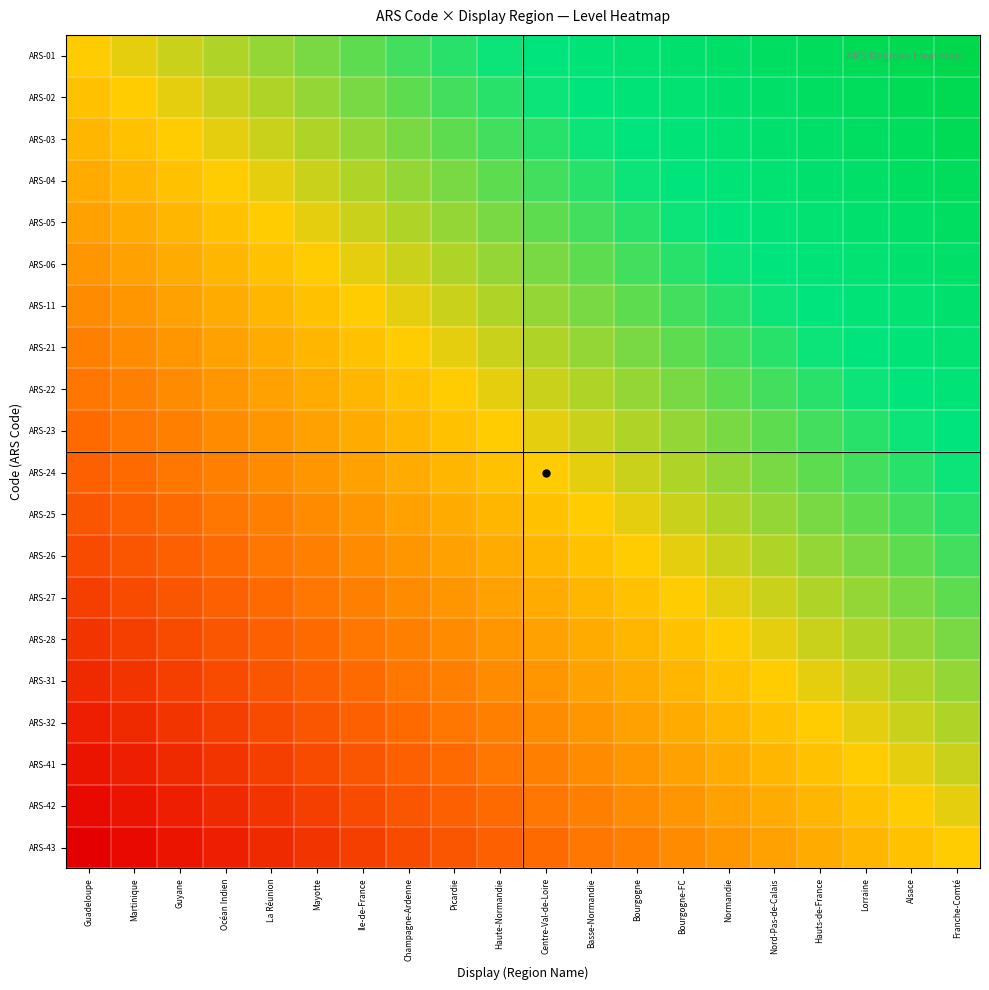

Reading left to right, extract all data points from this chart.

ARS-01: Guadeloupe=0.0	Martinique=0.1	Guyane=0.1	Océan Indien=0.2	La Réunion=0.2	Mayotte=0.3	Ile-de-France=0.3	Champagne-Ardenne=0.4	Picardie=0.4	Haute-Normandie=0.5	Centre-Val-de-Loire=0.5	Basse-Normandie=0.6	Bourgogne=0.6	Bourgogne-FC=0.7	Normandie=0.7	Nord-Pas-de-Calais=0.8	Hauts-de-France=0.8	Lorraine=0.9	Alsace=0.9	Franche-Comté=1.0
ARS-02: Guadeloupe=-0.1	Martinique=0.0	Guyane=0.1	Océan Indien=0.1	La Réunion=0.2	Mayotte=0.2	Ile-de-France=0.3	Champagne-Ardenne=0.3	Picardie=0.4	Haute-Normandie=0.4	Centre-Val-de-Loire=0.5	Basse-Normandie=0.5	Bourgogne=0.6	Bourgogne-FC=0.6	Normandie=0.7	Nord-Pas-de-Calais=0.7	Hauts-de-France=0.8	Lorraine=0.8	Alsace=0.9	Franche-Comté=0.9
ARS-03: Guadeloupe=-0.1	Martinique=-0.1	Guyane=0.0	Océan Indien=0.1	La Réunion=0.1	Mayotte=0.2	Ile-de-France=0.2	Champagne-Ardenne=0.3	Picardie=0.3	Haute-Normandie=0.4	Centre-Val-de-Loire=0.4	Basse-Normandie=0.5	Bourgogne=0.5	Bourgogne-FC=0.6	Normandie=0.6	Nord-Pas-de-Calais=0.7	Hauts-de-France=0.7	Lorraine=0.8	Alsace=0.8	Franche-Comté=0.9
ARS-04: Guadeloupe=-0.2	Martinique=-0.1	Guyane=-0.1	Océan Indien=0.0	La Réunion=0.1	Mayotte=0.1	Ile-de-France=0.2	Champagne-Ardenne=0.2	Picardie=0.3	Haute-Normandie=0.3	Centre-Val-de-Loire=0.4	Basse-Normandie=0.4	Bourgogne=0.5	Bourgogne-FC=0.5	Normandie=0.6	Nord-Pas-de-Calais=0.6	Hauts-de-France=0.7	Lorraine=0.7	Alsace=0.8	Franche-Comté=0.8
ARS-05: Guadeloupe=-0.2	Martinique=-0.2	Guyane=-0.1	Océan Indien=-0.1	La Réunion=0.0	Mayotte=0.1	Ile-de-France=0.1	Champagne-Ardenne=0.2	Picardie=0.2	Haute-Normandie=0.3	Centre-Val-de-Loire=0.3	Basse-Normandie=0.4	Bourgogne=0.4	Bourgogne-FC=0.5	Normandie=0.5	Nord-Pas-de-Calais=0.6	Hauts-de-France=0.6	Lorraine=0.7	Alsace=0.7	Franche-Comté=0.8
ARS-06: Guadeloupe=-0.3	Martinique=-0.2	Guyane=-0.2	Océan Indien=-0.1	La Réunion=-0.1	Mayotte=0.0	Ile-de-France=0.1	Champagne-Ardenne=0.1	Picardie=0.2	Haute-Normandie=0.2	Centre-Val-de-Loire=0.3	Basse-Normandie=0.3	Bourgogne=0.4	Bourgogne-FC=0.4	Normandie=0.5	Nord-Pas-de-Calais=0.5	Hauts-de-France=0.6	Lorraine=0.6	Alsace=0.7	Franche-Comté=0.7
ARS-11: Guadeloupe=-0.3	Martinique=-0.3	Guyane=-0.2	Océan Indien=-0.2	La Réunion=-0.1	Mayotte=-0.1	Ile-de-France=0.0	Champagne-Ardenne=0.1	Picardie=0.1	Haute-Normandie=0.2	Centre-Val-de-Loire=0.2	Basse-Normandie=0.3	Bourgogne=0.3	Bourgogne-FC=0.4	Normandie=0.4	Nord-Pas-de-Calais=0.5	Hauts-de-France=0.5	Lorraine=0.6	Alsace=0.6	Franche-Comté=0.7
ARS-21: Guadeloupe=-0.4	Martinique=-0.3	Guyane=-0.3	Océan Indien=-0.2	La Réunion=-0.2	Mayotte=-0.1	Ile-de-France=-0.1	Champagne-Ardenne=0.0	Picardie=0.1	Haute-Normandie=0.1	Centre-Val-de-Loire=0.2	Basse-Normandie=0.2	Bourgogne=0.3	Bourgogne-FC=0.3	Normandie=0.4	Nord-Pas-de-Calais=0.4	Hauts-de-France=0.5	Lorraine=0.5	Alsace=0.6	Franche-Comté=0.6
ARS-22: Guadeloupe=-0.4	Martinique=-0.4	Guyane=-0.3	Océan Indien=-0.3	La Réunion=-0.2	Mayotte=-0.2	Ile-de-France=-0.1	Champagne-Ardenne=-0.1	Picardie=0.0	Haute-Normandie=0.1	Centre-Val-de-Loire=0.1	Basse-Normandie=0.2	Bourgogne=0.2	Bourgogne-FC=0.3	Normandie=0.3	Nord-Pas-de-Calais=0.4	Hauts-de-France=0.4	Lorraine=0.5	Alsace=0.5	Franche-Comté=0.6
ARS-23: Guadeloupe=-0.5	Martinique=-0.4	Guyane=-0.4	Océan Indien=-0.3	La Réunion=-0.3	Mayotte=-0.2	Ile-de-France=-0.2	Champagne-Ardenne=-0.1	Picardie=-0.1	Haute-Normandie=0.0	Centre-Val-de-Loire=0.1	Basse-Normandie=0.1	Bourgogne=0.2	Bourgogne-FC=0.2	Normandie=0.3	Nord-Pas-de-Calais=0.3	Hauts-de-France=0.4	Lorraine=0.4	Alsace=0.5	Franche-Comté=0.5
ARS-24: Guadeloupe=-0.5	Martinique=-0.5	Guyane=-0.4	Océan Indien=-0.4	La Réunion=-0.3	Mayotte=-0.3	Ile-de-France=-0.2	Champagne-Ardenne=-0.2	Picardie=-0.1	Haute-Normandie=-0.1	Centre-Val-de-Loire=0.0	Basse-Normandie=0.1	Bourgogne=0.1	Bourgogne-FC=0.2	Normandie=0.2	Nord-Pas-de-Calais=0.3	Hauts-de-France=0.3	Lorraine=0.4	Alsace=0.4	Franche-Comté=0.5
ARS-25: Guadeloupe=-0.6	Martinique=-0.5	Guyane=-0.5	Océan Indien=-0.4	La Réunion=-0.4	Mayotte=-0.3	Ile-de-France=-0.3	Champagne-Ardenne=-0.2	Picardie=-0.2	Haute-Normandie=-0.1	Centre-Val-de-Loire=-0.1	Basse-Normandie=0.0	Bourgogne=0.1	Bourgogne-FC=0.1	Normandie=0.2	Nord-Pas-de-Calais=0.2	Hauts-de-France=0.3	Lorraine=0.3	Alsace=0.4	Franche-Comté=0.4
ARS-26: Guadeloupe=-0.6	Martinique=-0.6	Guyane=-0.5	Océan Indien=-0.5	La Réunion=-0.4	Mayotte=-0.4	Ile-de-France=-0.3	Champagne-Ardenne=-0.3	Picardie=-0.2	Haute-Normandie=-0.2	Centre-Val-de-Loire=-0.1	Basse-Normandie=-0.1	Bourgogne=0.0	Bourgogne-FC=0.1	Normandie=0.1	Nord-Pas-de-Calais=0.2	Hauts-de-France=0.2	Lorraine=0.3	Alsace=0.3	Franche-Comté=0.4
ARS-27: Guadeloupe=-0.7	Martinique=-0.6	Guyane=-0.6	Océan Indien=-0.5	La Réunion=-0.5	Mayotte=-0.4	Ile-de-France=-0.4	Champagne-Ardenne=-0.3	Picardie=-0.3	Haute-Normandie=-0.2	Centre-Val-de-Loire=-0.2	Basse-Normandie=-0.1	Bourgogne=-0.1	Bourgogne-FC=0.0	Normandie=0.1	Nord-Pas-de-Calais=0.1	Hauts-de-France=0.2	Lorraine=0.2	Alsace=0.3	Franche-Comté=0.3
ARS-28: Guadeloupe=-0.7	Martinique=-0.7	Guyane=-0.6	Océan Indien=-0.6	La Réunion=-0.5	Mayotte=-0.5	Ile-de-France=-0.4	Champagne-Ardenne=-0.4	Picardie=-0.3	Haute-Normandie=-0.3	Centre-Val-de-Loire=-0.2	Basse-Normandie=-0.2	Bourgogne=-0.1	Bourgogne-FC=-0.1	Normandie=0.0	Nord-Pas-de-Calais=0.1	Hauts-de-France=0.1	Lorraine=0.2	Alsace=0.2	Franche-Comté=0.3
ARS-31: Guadeloupe=-0.8	Martinique=-0.7	Guyane=-0.7	Océan Indien=-0.6	La Réunion=-0.6	Mayotte=-0.5	Ile-de-France=-0.5	Champagne-Ardenne=-0.4	Picardie=-0.4	Haute-Normandie=-0.3	Centre-Val-de-Loire=-0.3	Basse-Normandie=-0.2	Bourgogne=-0.2	Bourgogne-FC=-0.1	Normandie=-0.1	Nord-Pas-de-Calais=0.0	Hauts-de-France=0.1	Lorraine=0.1	Alsace=0.2	Franche-Comté=0.2
ARS-32: Guadeloupe=-0.8	Martinique=-0.8	Guyane=-0.7	Océan Indien=-0.7	La Réunion=-0.6	Mayotte=-0.6	Ile-de-France=-0.5	Champagne-Ardenne=-0.5	Picardie=-0.4	Haute-Normandie=-0.4	Centre-Val-de-Loire=-0.3	Basse-Normandie=-0.3	Bourgogne=-0.2	Bourgogne-FC=-0.2	Normandie=-0.1	Nord-Pas-de-Calais=-0.1	Hauts-de-France=0.0	Lorraine=0.1	Alsace=0.1	Franche-Comté=0.2
ARS-41: Guadeloupe=-0.9	Martinique=-0.8	Guyane=-0.8	Océan Indien=-0.7	La Réunion=-0.7	Mayotte=-0.6	Ile-de-France=-0.6	Champagne-Ardenne=-0.5	Picardie=-0.5	Haute-Normandie=-0.4	Centre-Val-de-Loire=-0.4	Basse-Normandie=-0.3	Bourgogne=-0.3	Bourgogne-FC=-0.2	Normandie=-0.2	Nord-Pas-de-Calais=-0.1	Hauts-de-France=-0.1	Lorraine=0.0	Alsace=0.1	Franche-Comté=0.1
ARS-42: Guadeloupe=-0.9	Martinique=-0.9	Guyane=-0.8	Océan Indien=-0.8	La Réunion=-0.7	Mayotte=-0.7	Ile-de-France=-0.6	Champagne-Ardenne=-0.6	Picardie=-0.5	Haute-Normandie=-0.5	Centre-Val-de-Loire=-0.4	Basse-Normandie=-0.4	Bourgogne=-0.3	Bourgogne-FC=-0.3	Normandie=-0.2	Nord-Pas-de-Calais=-0.2	Hauts-de-France=-0.1	Lorraine=-0.1	Alsace=0.0	Franche-Comté=0.1
ARS-43: Guadeloupe=-1.0	Martinique=-0.9	Guyane=-0.9	Océan Indien=-0.8	La Réunion=-0.8	Mayotte=-0.7	Ile-de-France=-0.7	Champagne-Ardenne=-0.6	Picardie=-0.6	Haute-Normandie=-0.5	Centre-Val-de-Loire=-0.5	Basse-Normandie=-0.4	Bourgogne=-0.4	Bourgogne-FC=-0.3	Normandie=-0.3	Nord-Pas-de-Calais=-0.2	Hauts-de-France=-0.2	Lorraine=-0.1	Alsace=-0.1	Franche-Comté=0.0